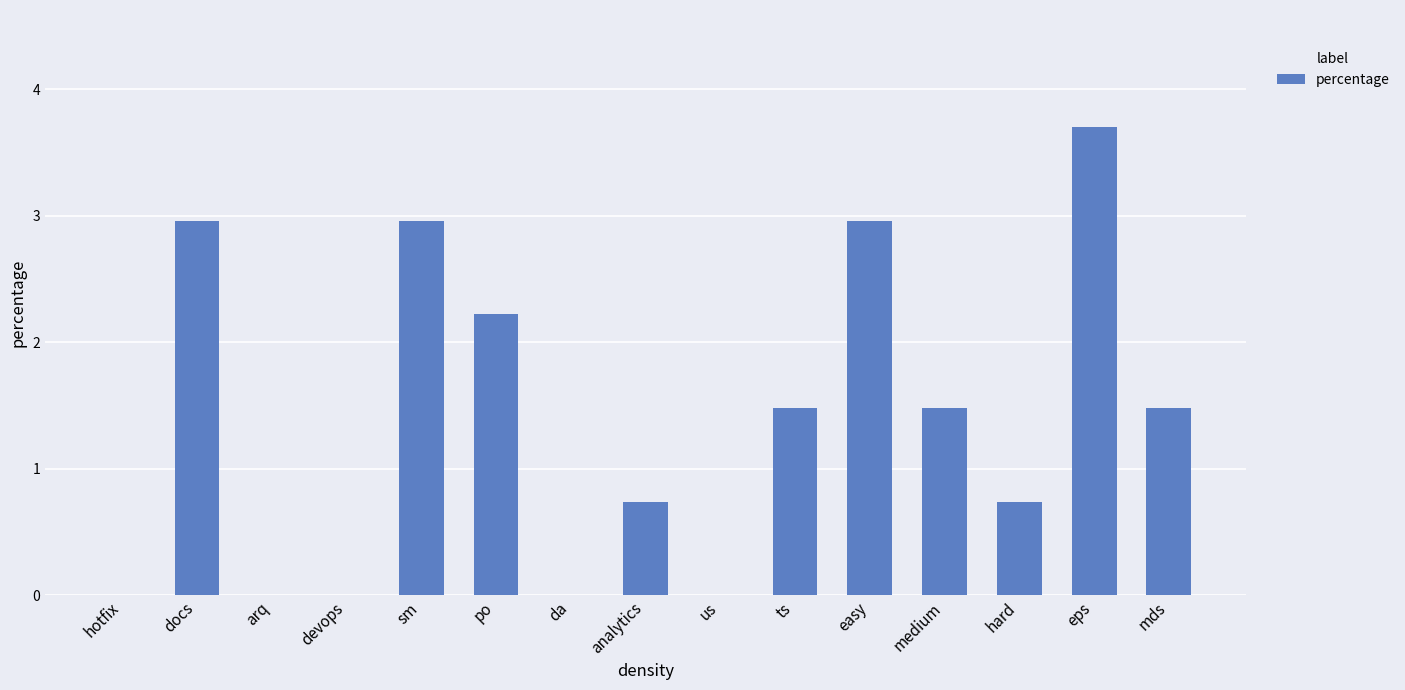

Where does the data first go above 1?

docs